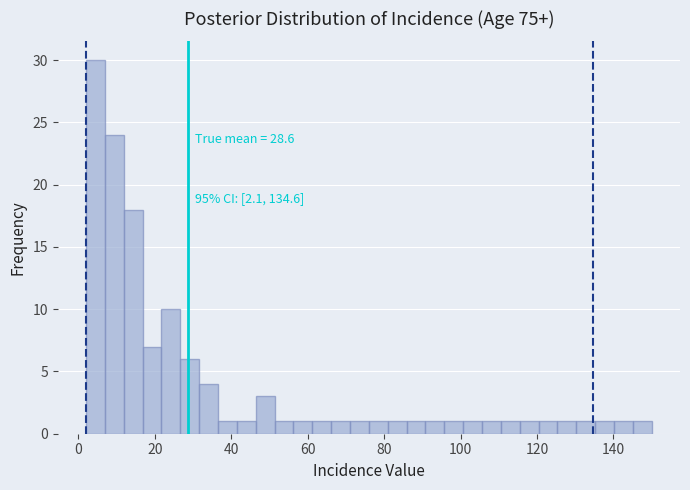

Around what value on the x-axis is the tallest bar? Give the approximate position of its centre, as read against the axis.

4